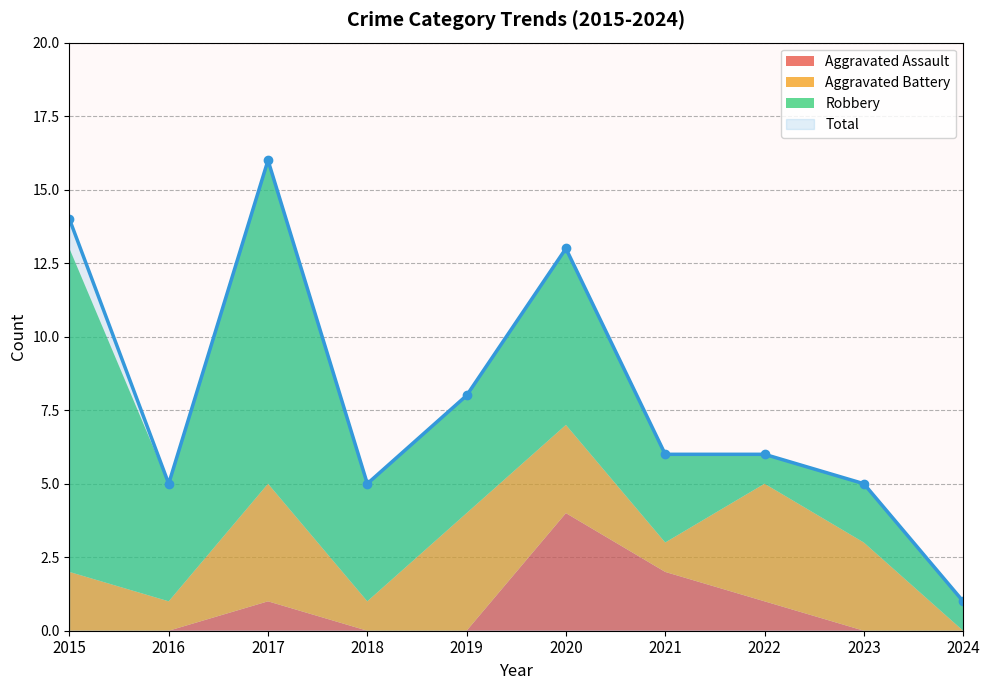

Which series ends up on top after the final intersection of Aggravated Assault and Aggravated Battery?

Aggravated Battery